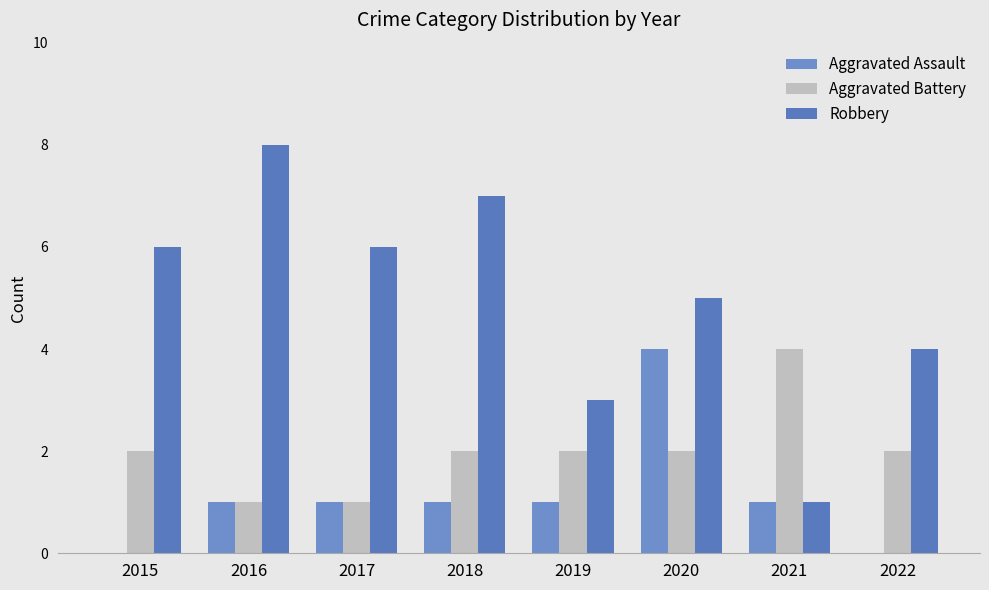

Reading left to right, transcribe all the data shown in this chart.

Aggravated Assault: 2015=0	2016=1	2017=1	2018=1	2019=1	2020=4	2021=1	2022=0
Aggravated Battery: 2015=2	2016=1	2017=1	2018=2	2019=2	2020=2	2021=4	2022=2
Robbery: 2015=6	2016=8	2017=6	2018=7	2019=3	2020=5	2021=1	2022=4